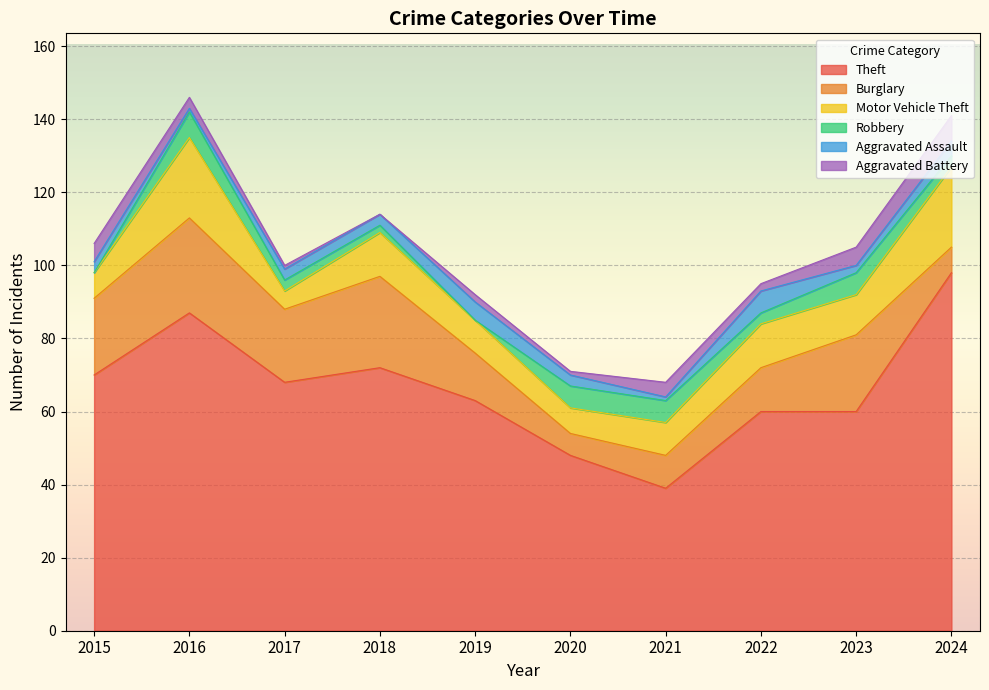

What is the difference between the highest and lowest values at 2016?

86